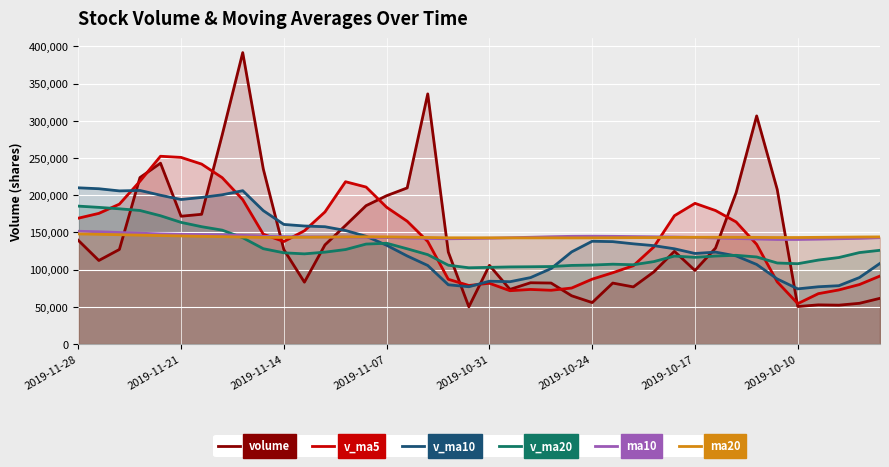

Which series has the largest total across all categories?

volume